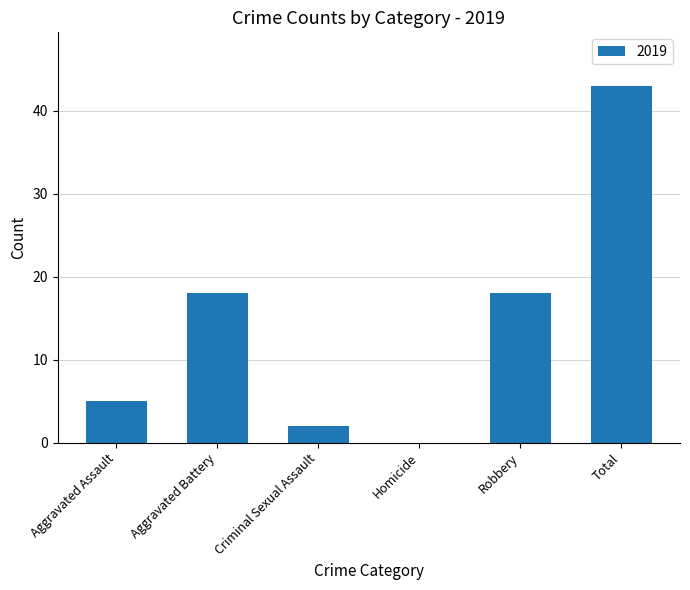

What is the sum of all values?

86